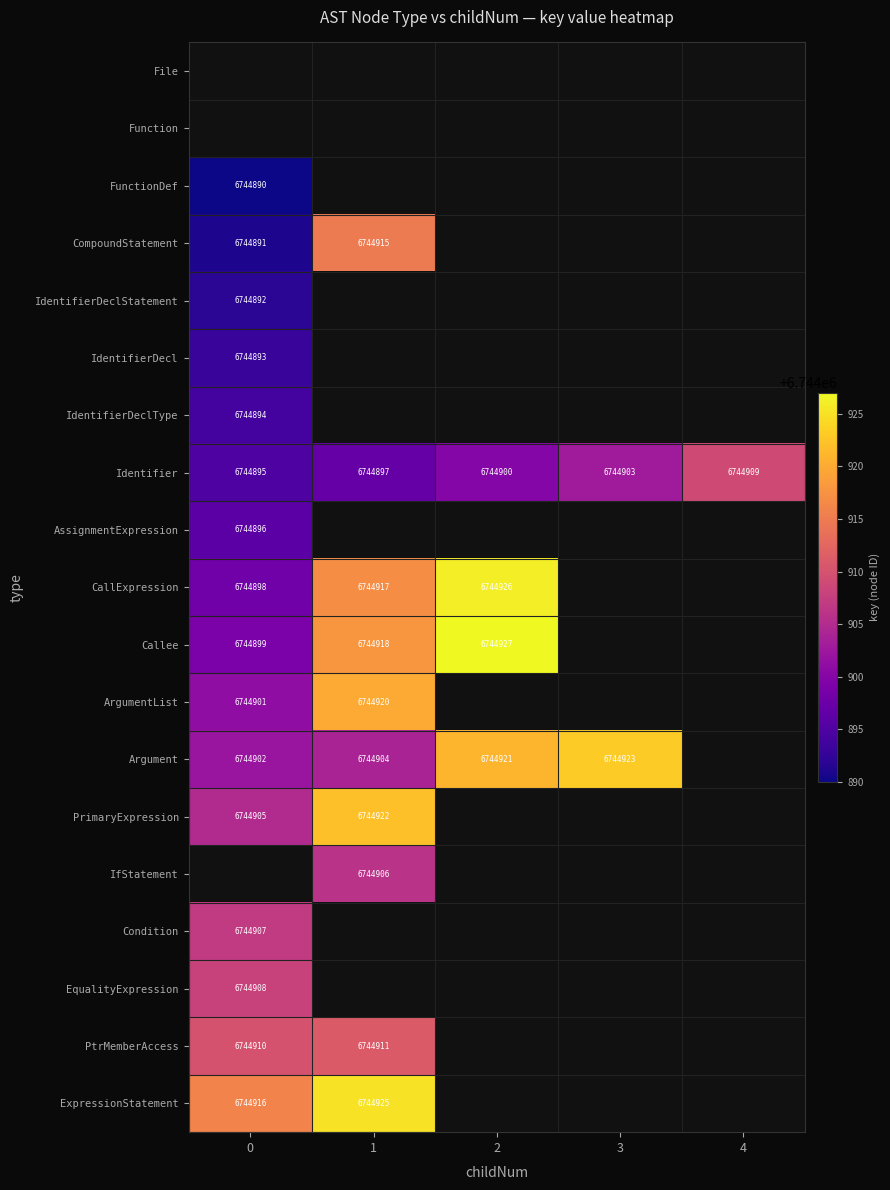

At which category does the chart reach its peak across all series?

2